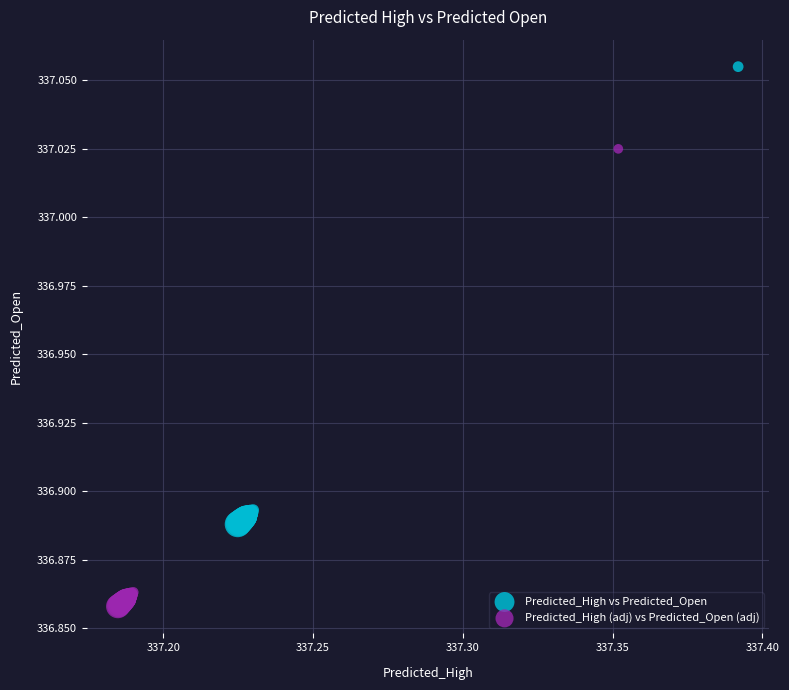

Which series reaches the maximum Y coordinate?

Predicted_High vs Predicted_Open